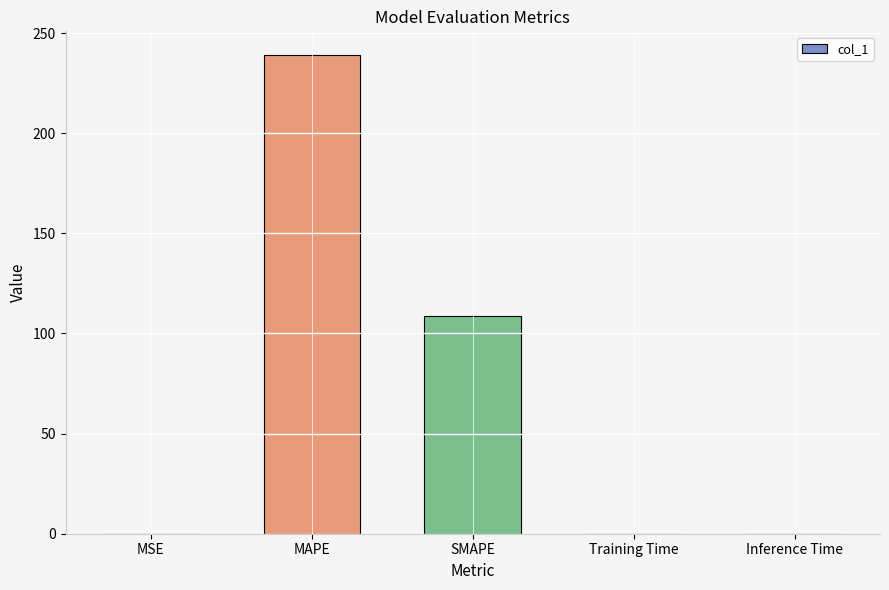

What is the sum of all values?

347.8